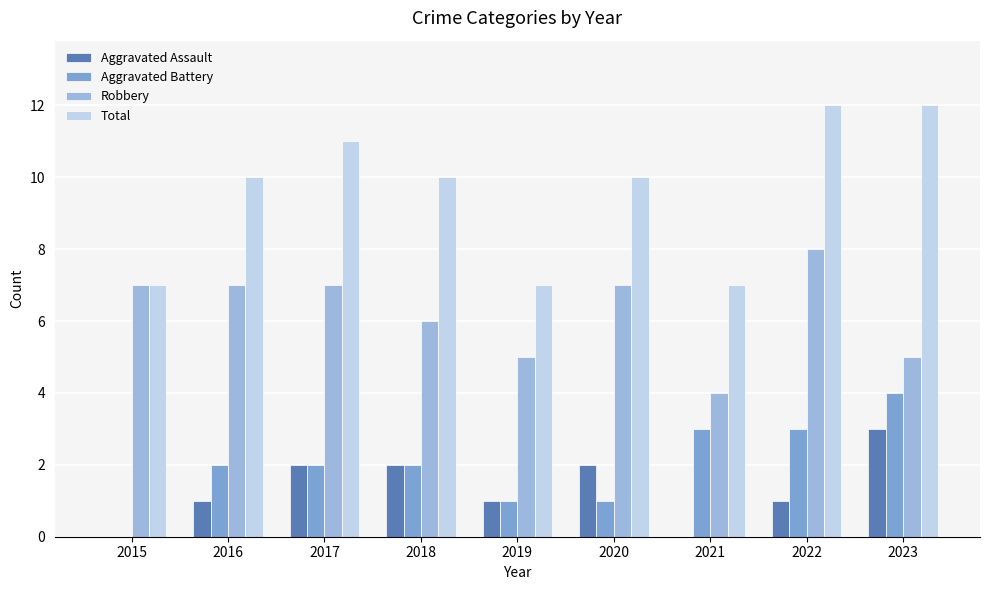

What is the sum of all Aggravated Assault values?

12